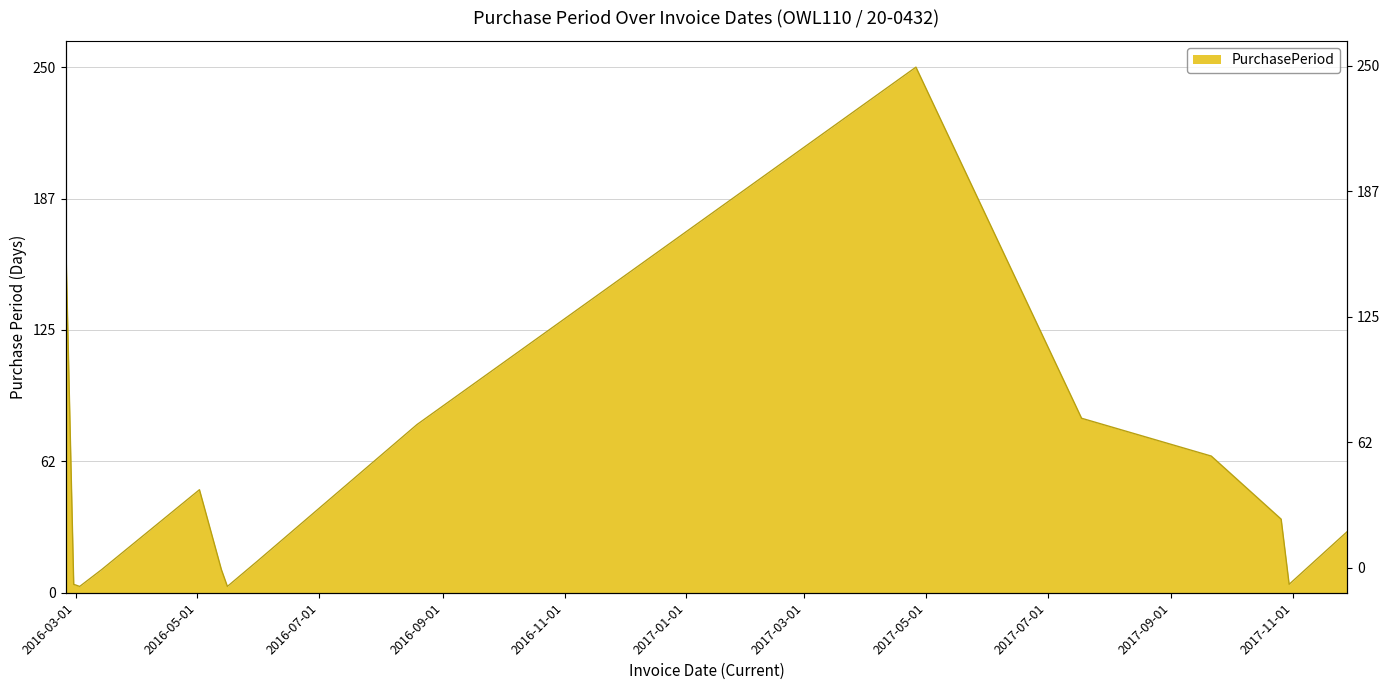

Approximately how many times larger is the value at 2017-04-26 compared to 2017-09-21?

3.8